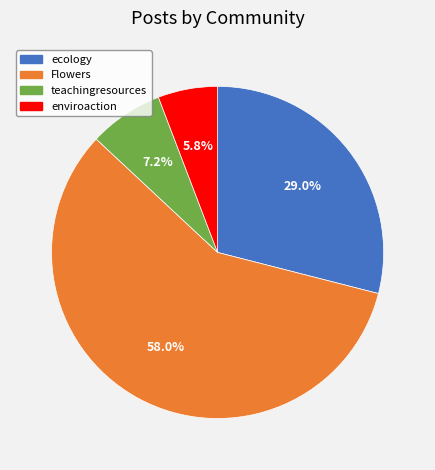

What portion of the pie excludes ecology?

71.0%